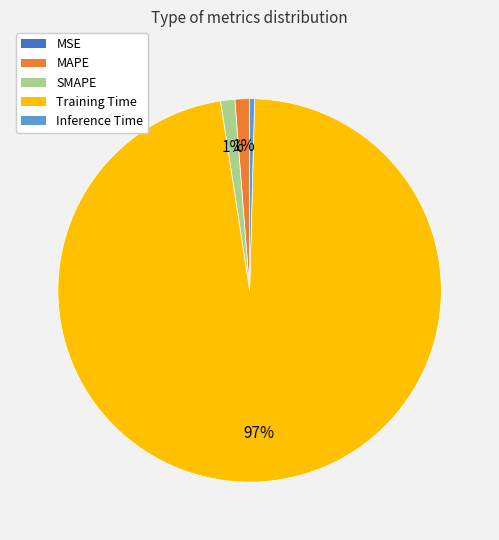

Is there a majority slice in this chart?

Yes